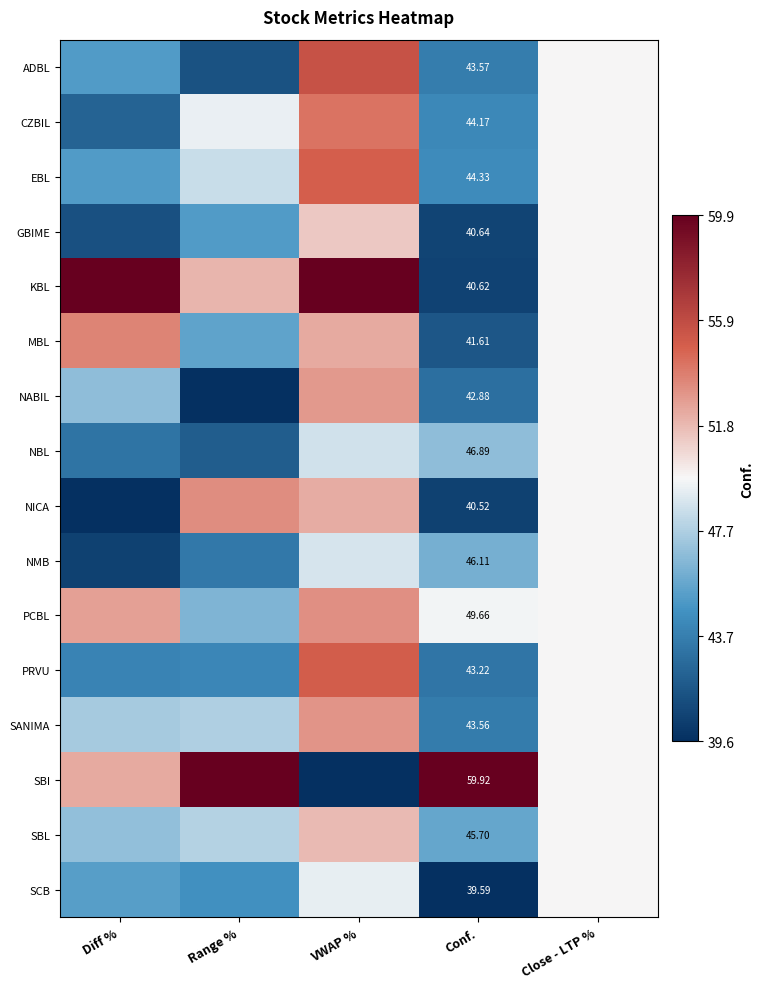

The value of NICA at VWAP % is 1.1. True or false?

False